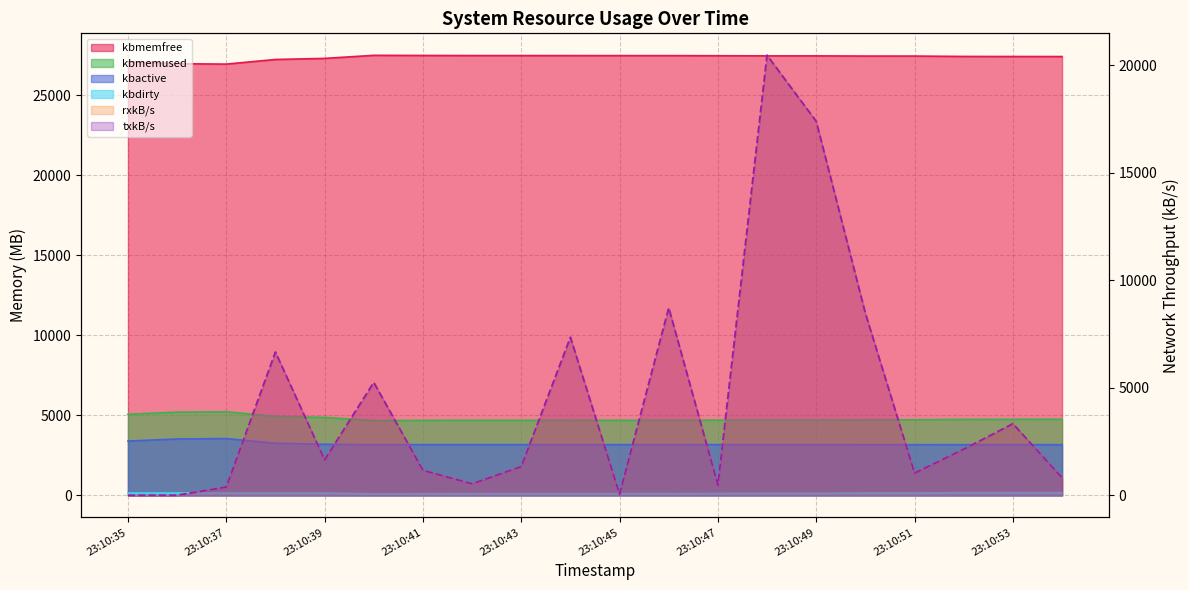

How many intersections are there between txkB/s and kbdirty?

3